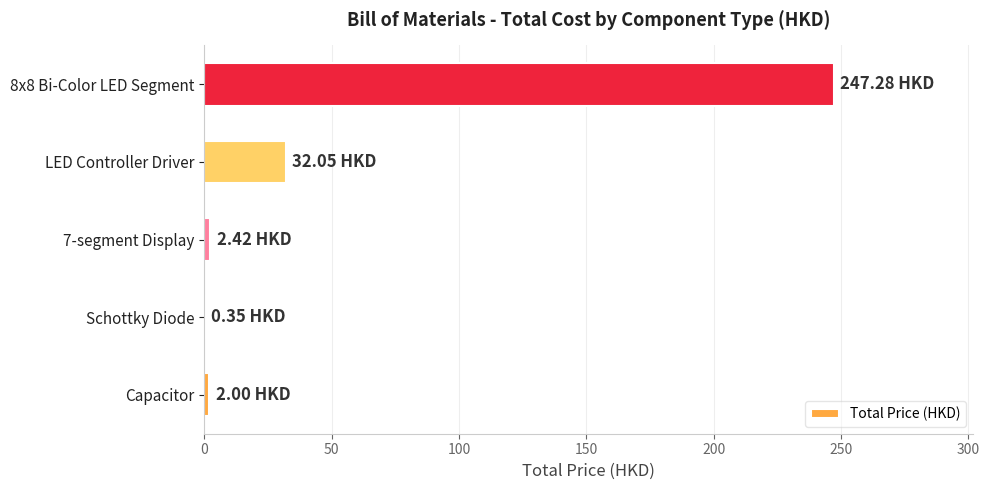

Between LED Controller Driver and 8x8 Bi-Color LED Segment, which is larger?

8x8 Bi-Color LED Segment